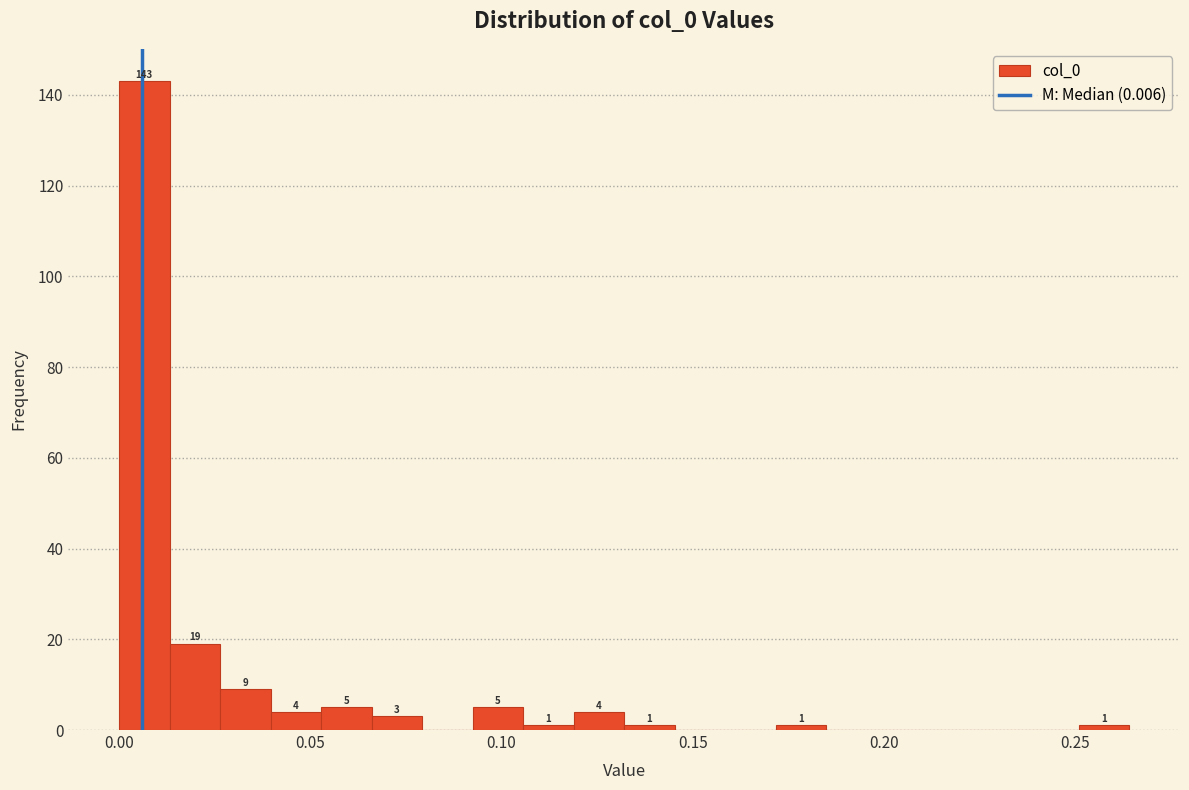

Read against the x-axis, roughly where is the centre of the tallest bar?

0.005